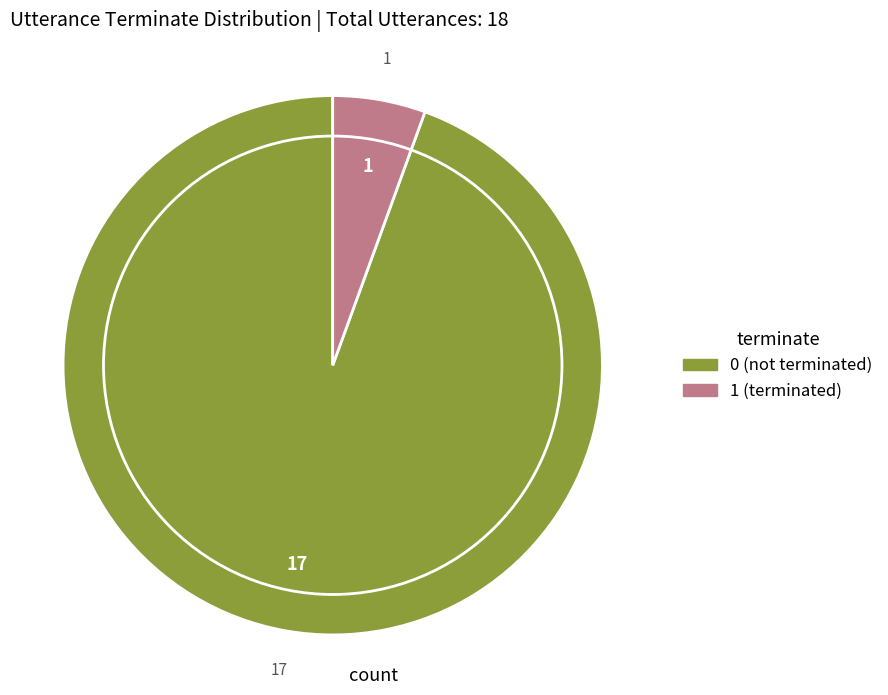

Count the number of slices in the pie.

2